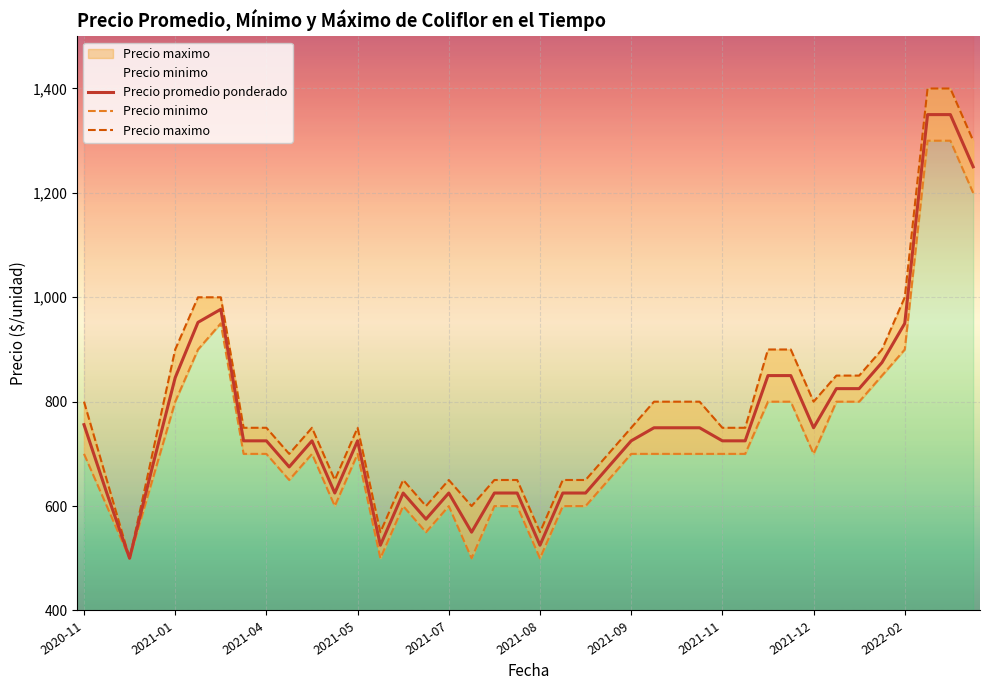

The Precio minimo series shows 1010 at 11. True or false?

False